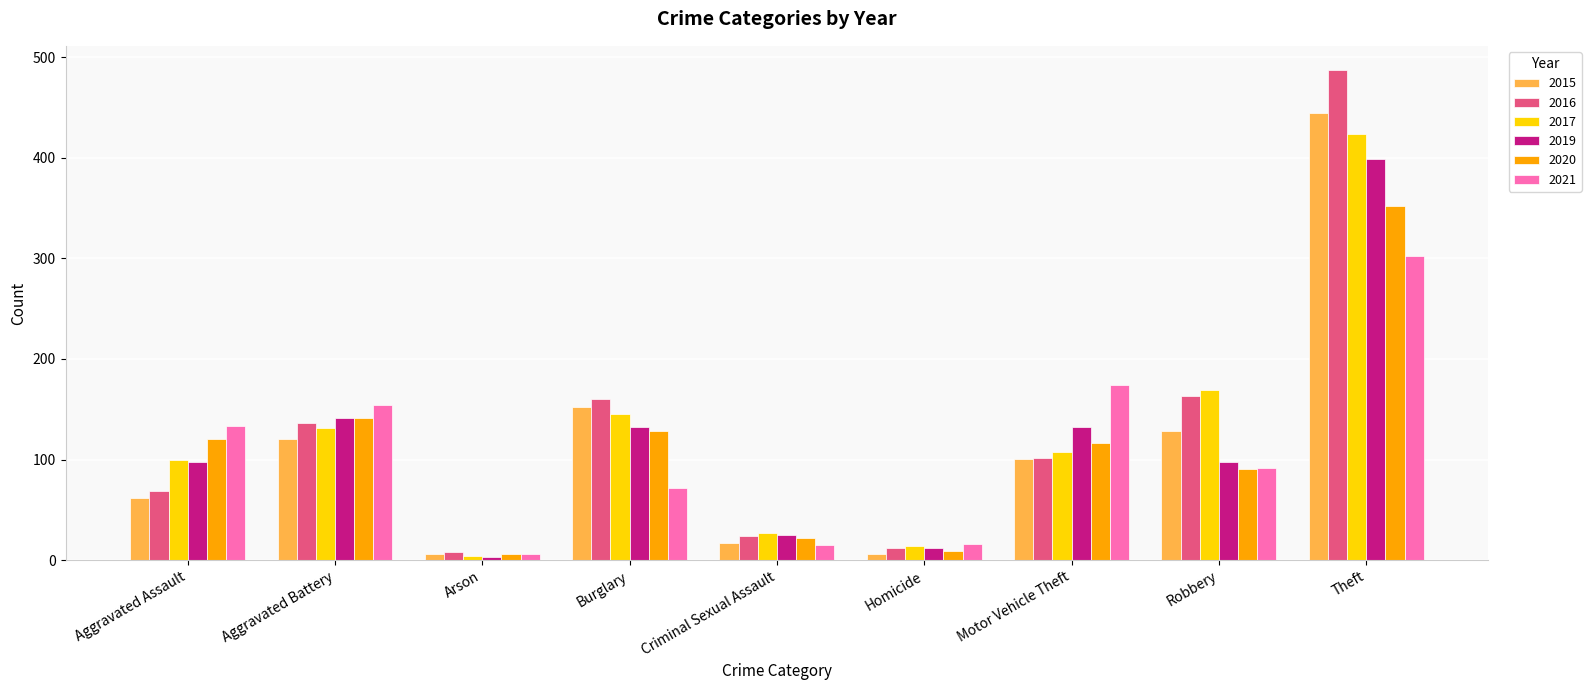

Which series has the widest spread of values?

2016